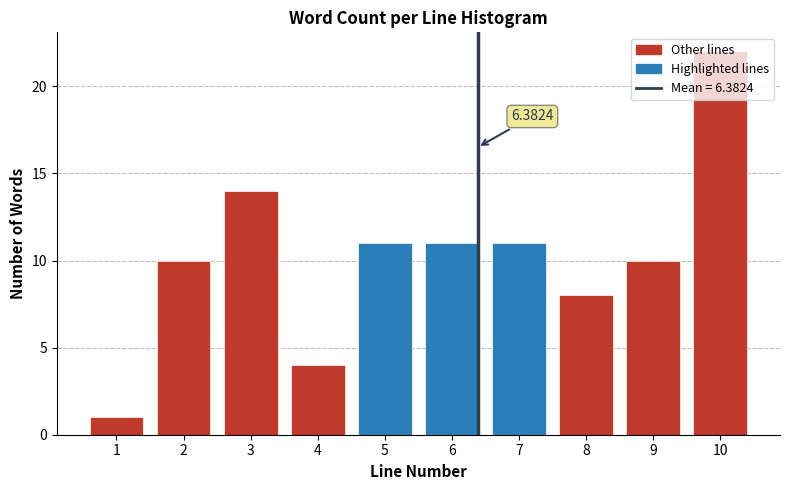

What is the difference between the values at 3 and 6?

3